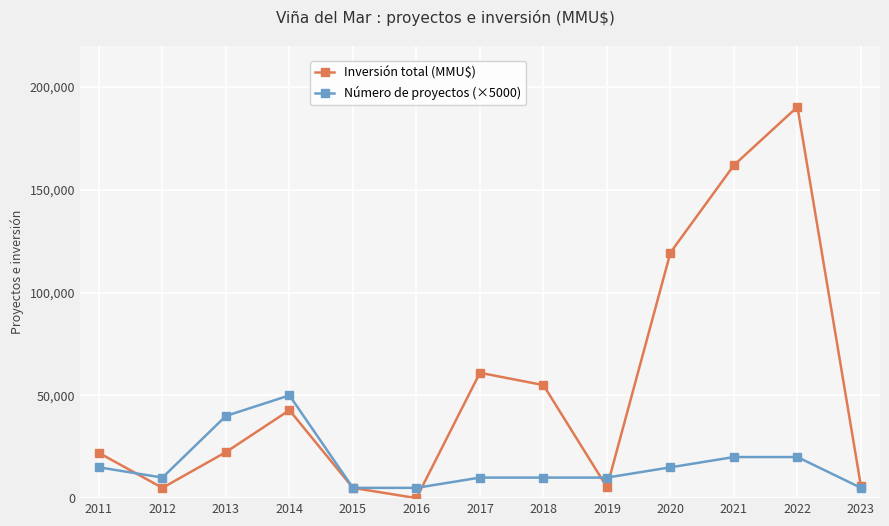

What are all the series names shown in the legend?

Inversión total (MMU$), Número de proyectos (×5000)